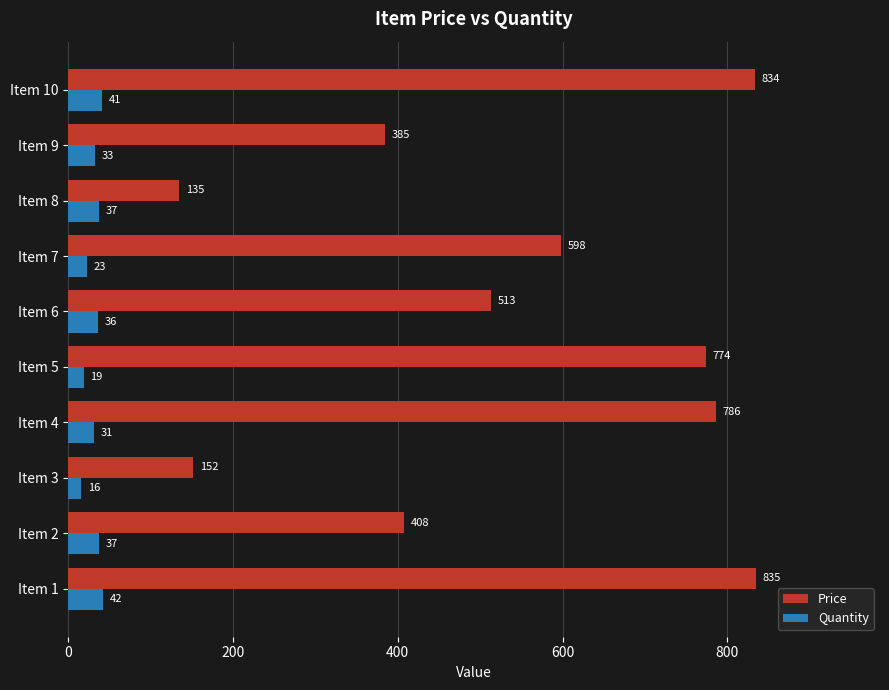

Rank the series by their average value, from highest to lowest.

Price, Quantity